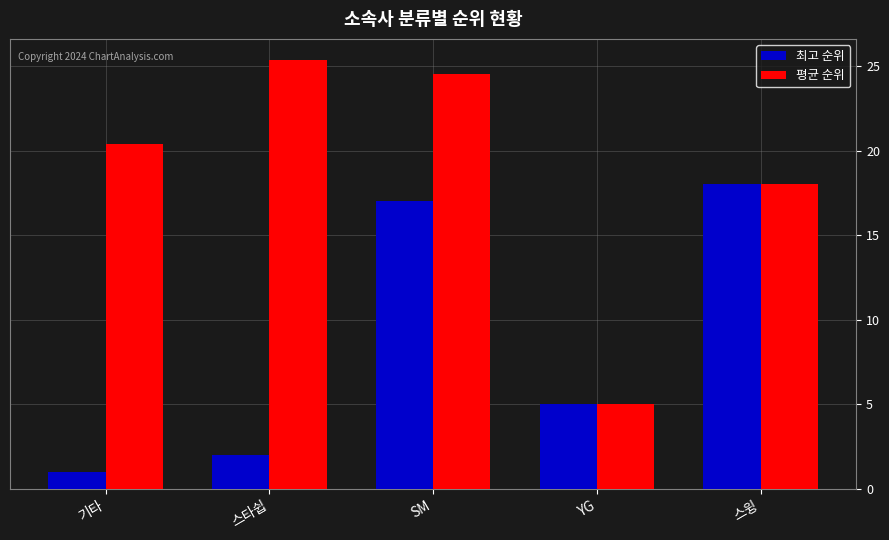

What are all the series names shown in the legend?

최고 순위, 평균 순위